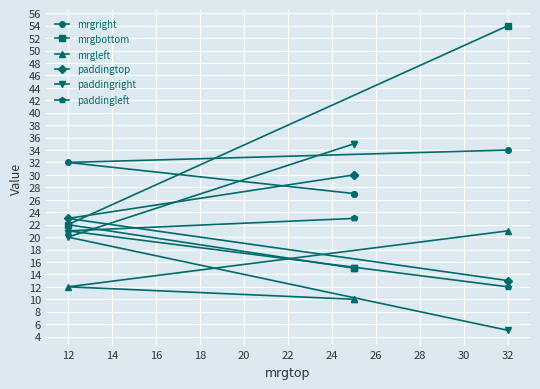

Count the number of data series in this chart.

6